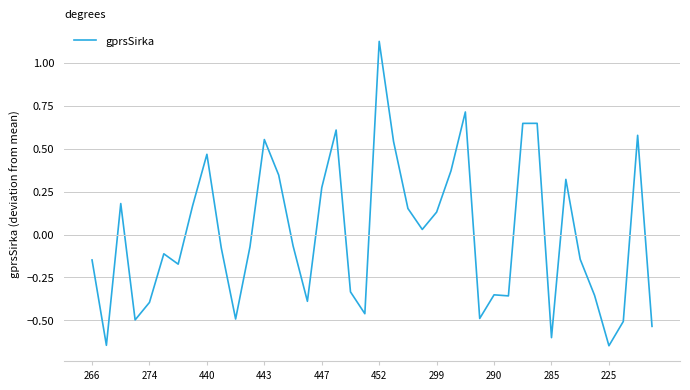

What is the difference between the maximum and minimum values?

1.8